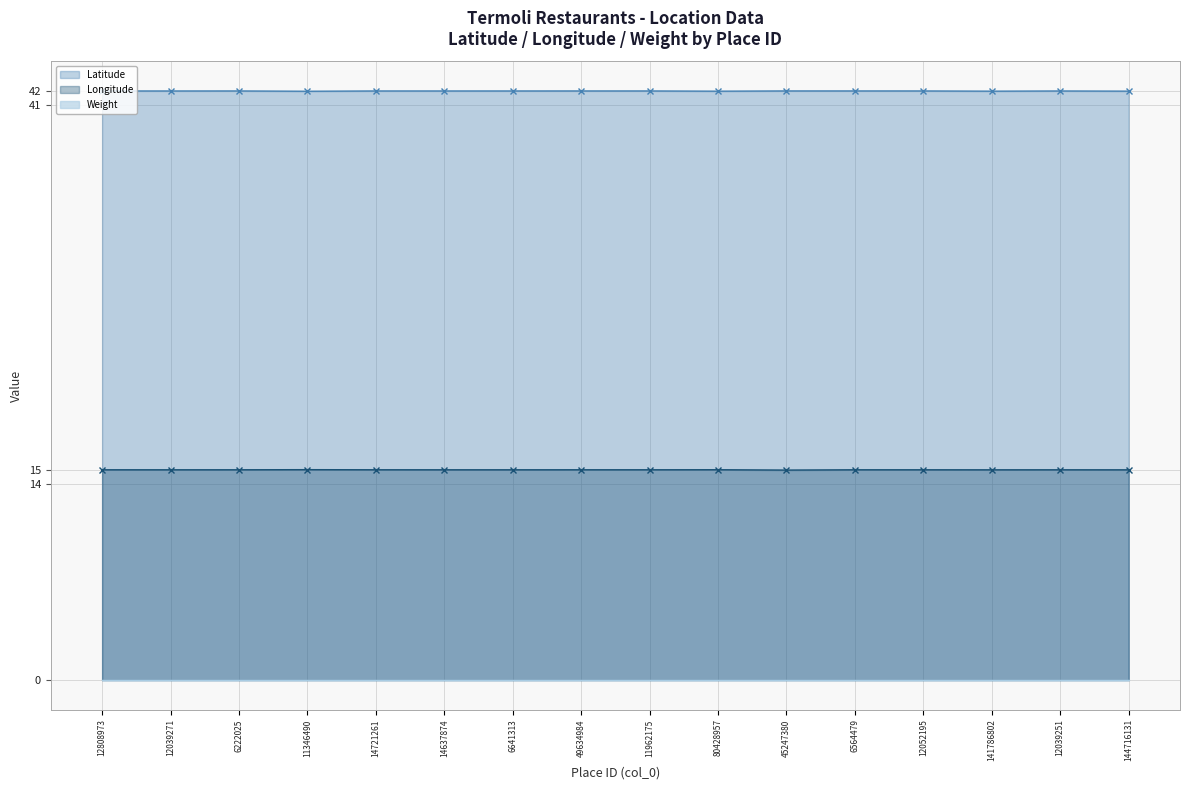

True or false: Longitude has more than 0 points higher than both neighbors.

True